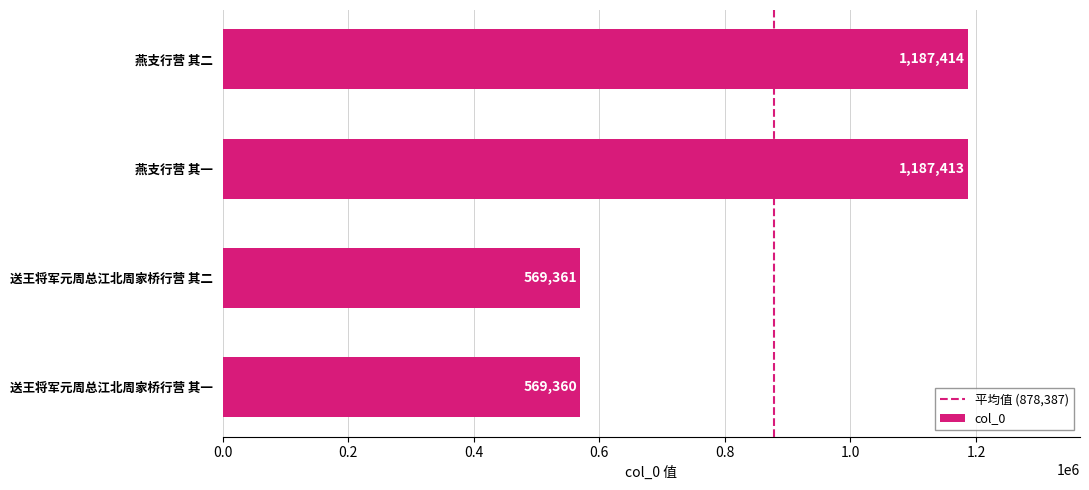

What is the greatest value displayed?

1187414